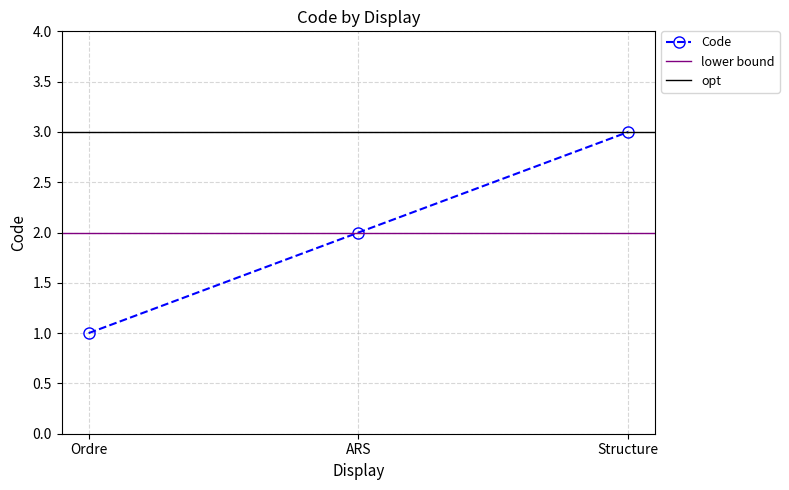

Read the value at ARS.

2